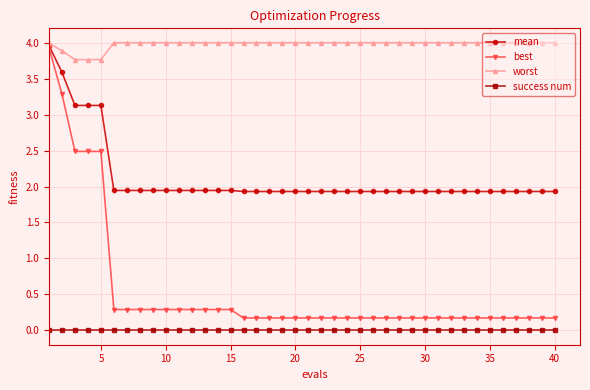

True or false: worst and success num intersect in this chart.

False